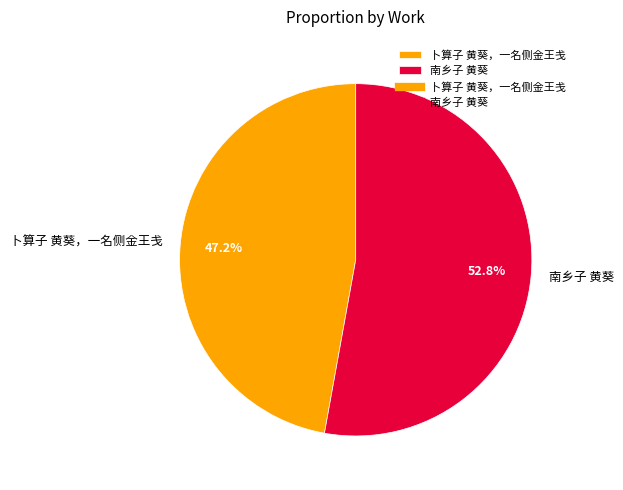

To the nearest percent, what portion does 卜算子 黄葵，一名侧金王戋 represent?

47%